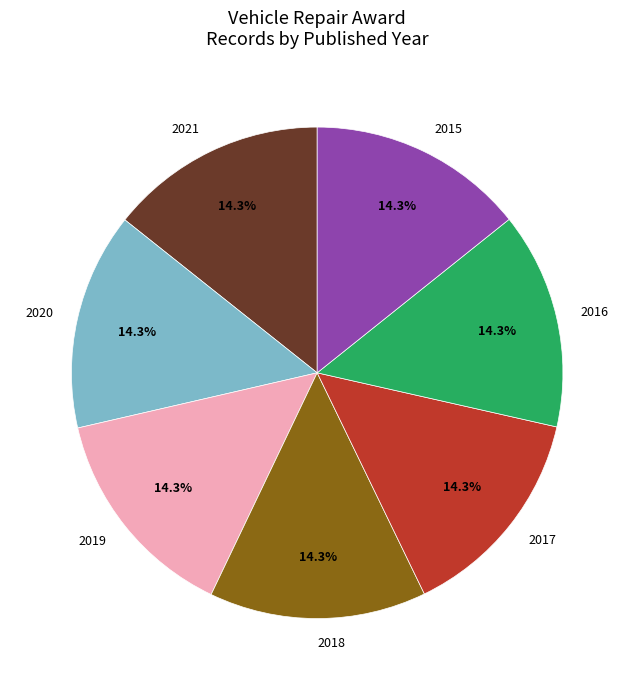

What percentage is the 2019 slice, to the nearest percent?

14%